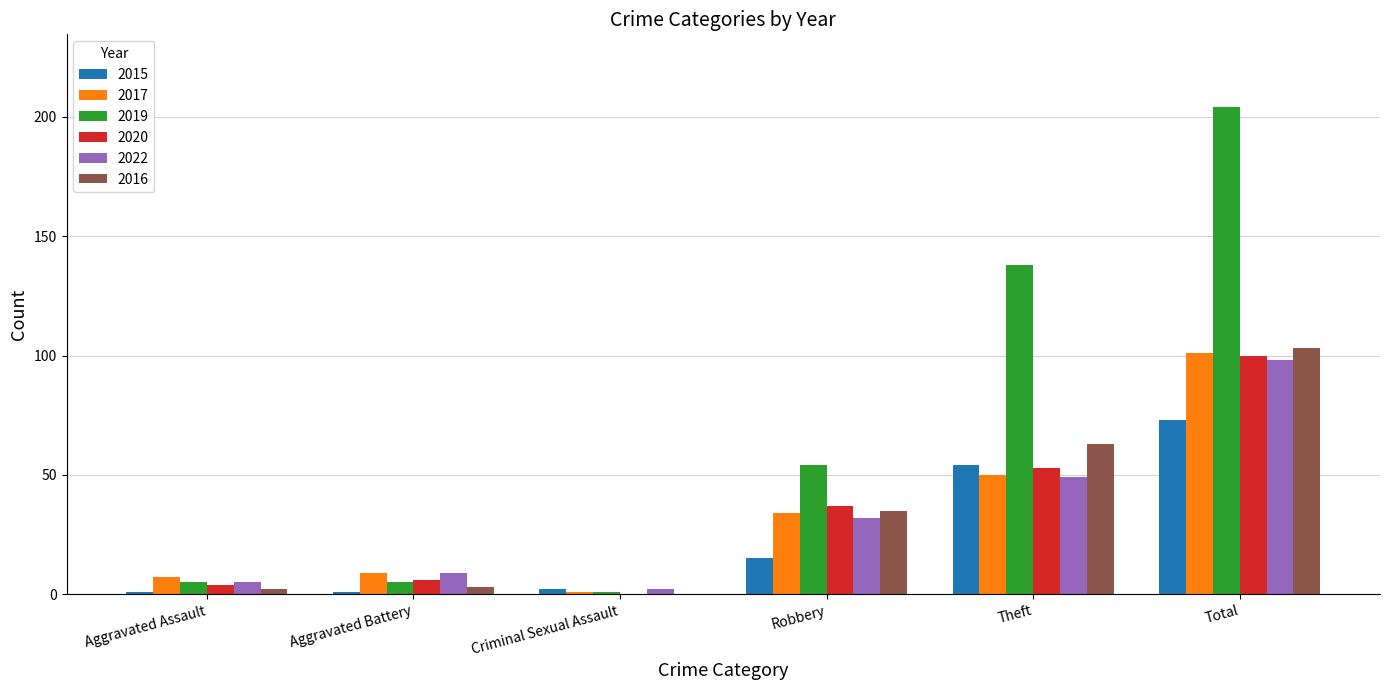

Which series has the largest total across all categories?

2019